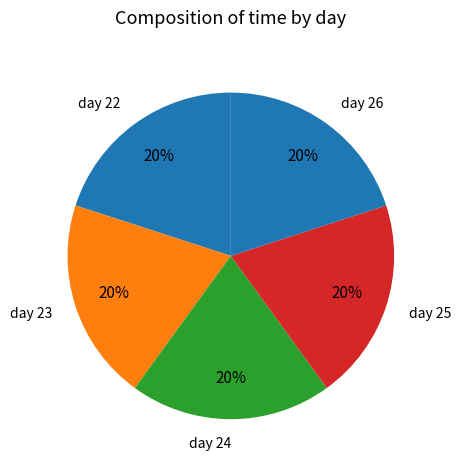

The day 25 slice represents 20% of the pie. True or false?

True